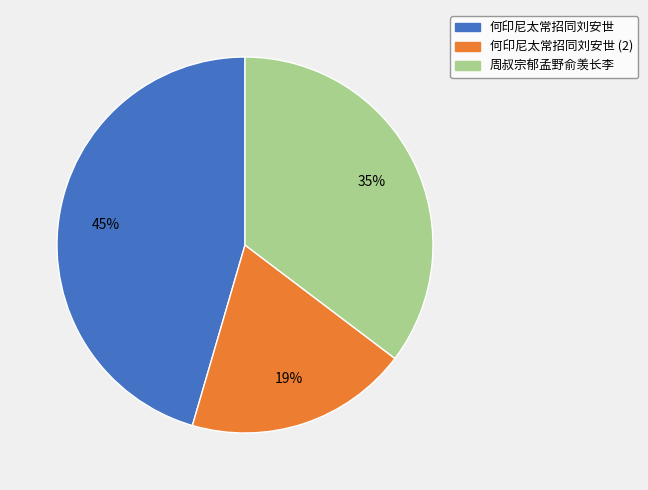

Do 周叔宗郁孟野俞羡长李 and 何印尼太常招同刘安世 together represent more than half of the pie?

Yes